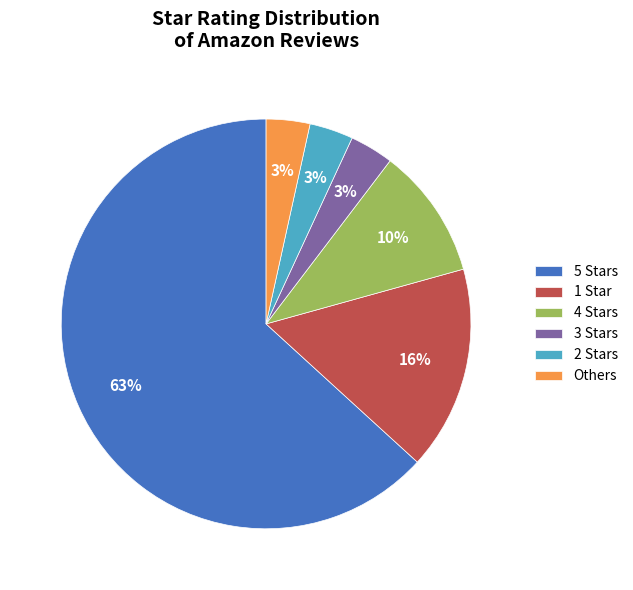

To the nearest percent, what is the average slice percentage?

17%